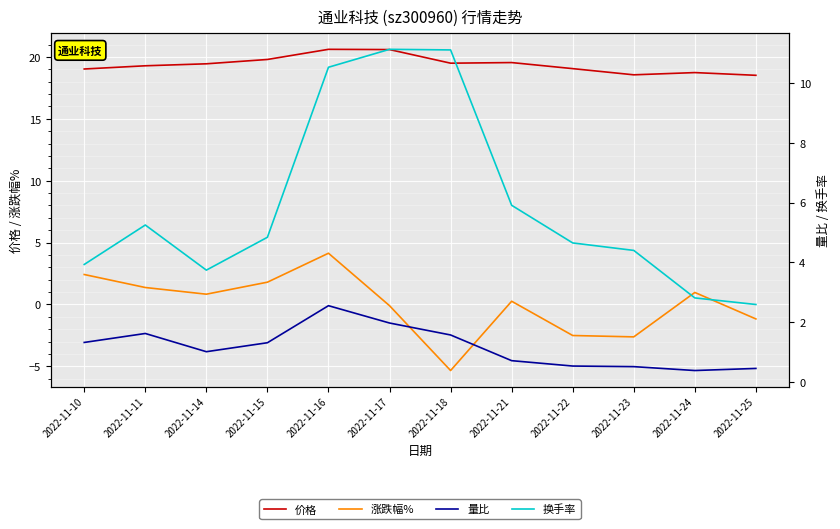

What is the sum of the 量比 values at 2022-11-10 and 2022-11-16?

3.9